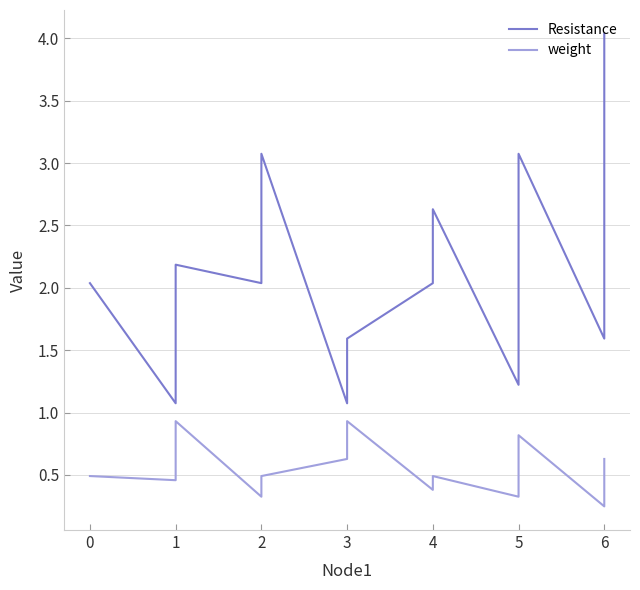

At 6, list the series in order from largest to smallest.

Resistance, weight